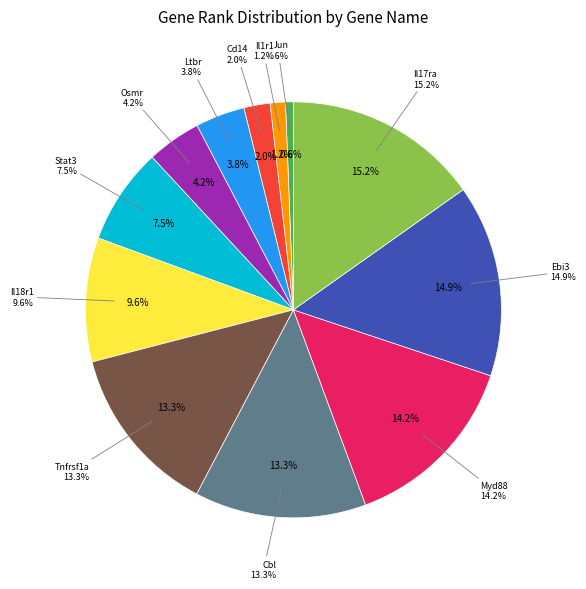

Combined, what portion of the pie is Il17ra and Stat3?

22.7%